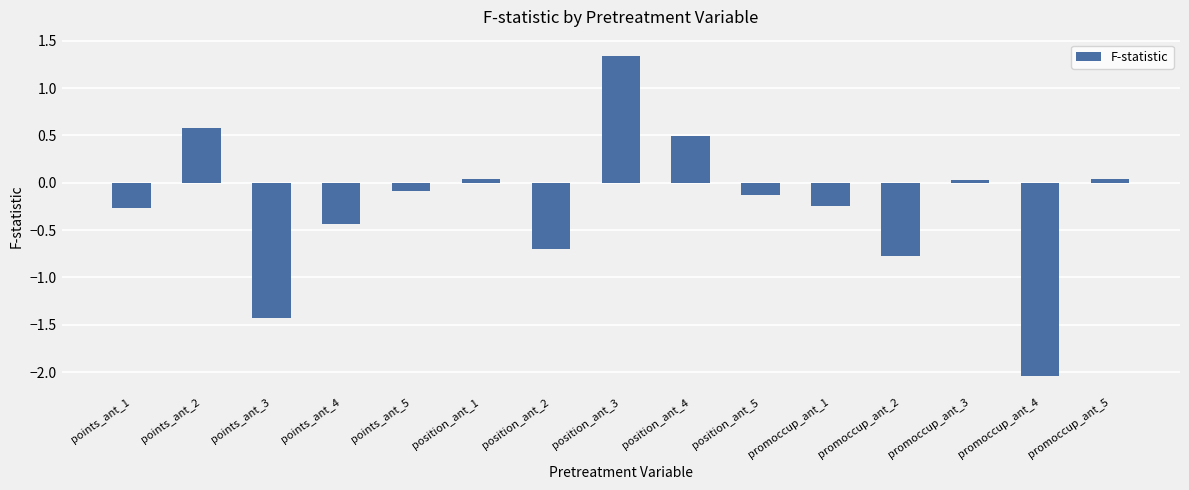

Does the chart contain stacked bars?

No